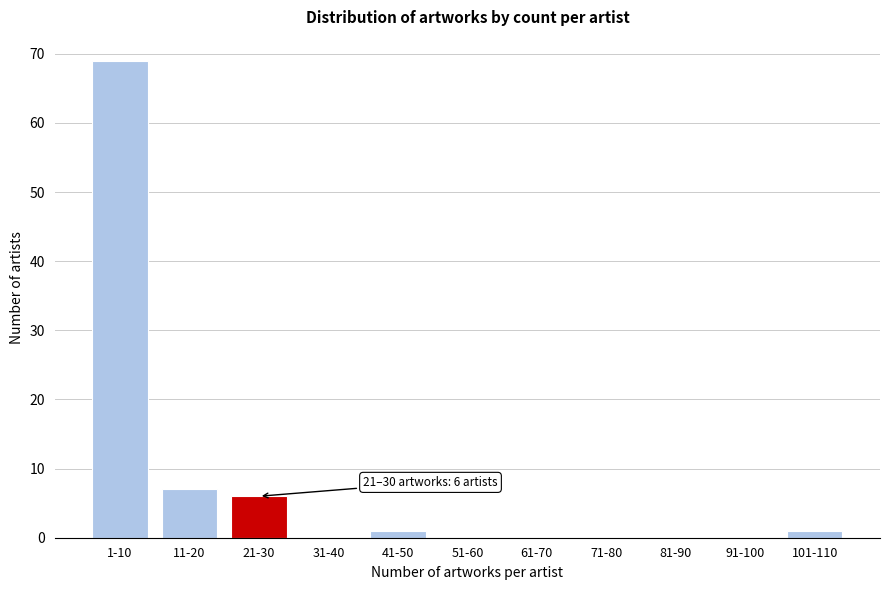

Reading left to right, list all the values displayed in this chart.

1-10=69	11-20=7	21-30=6	31-40=0	41-50=1	51-60=0	61-70=0	71-80=0	81-90=0	91-100=0	101-110=1